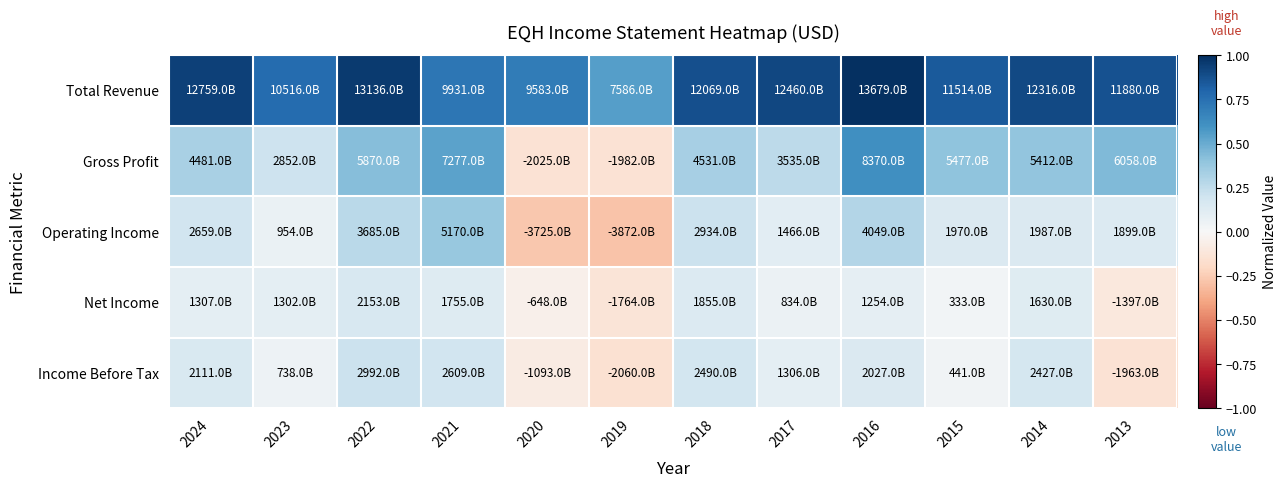

Which label corresponds to the largest value in the chart?

2016